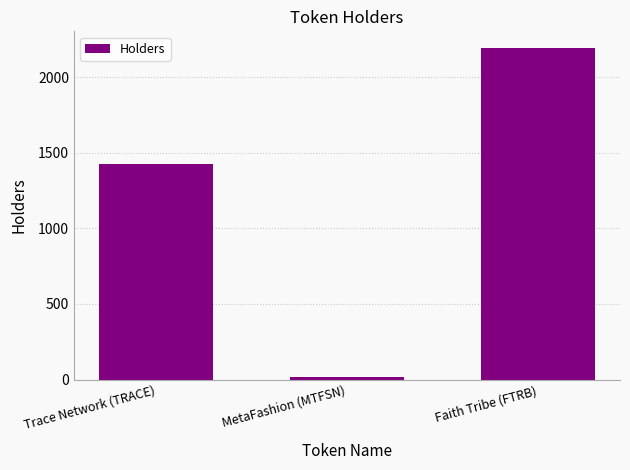

The value at Trace Network (TRACE) is 1423. True or false?

True